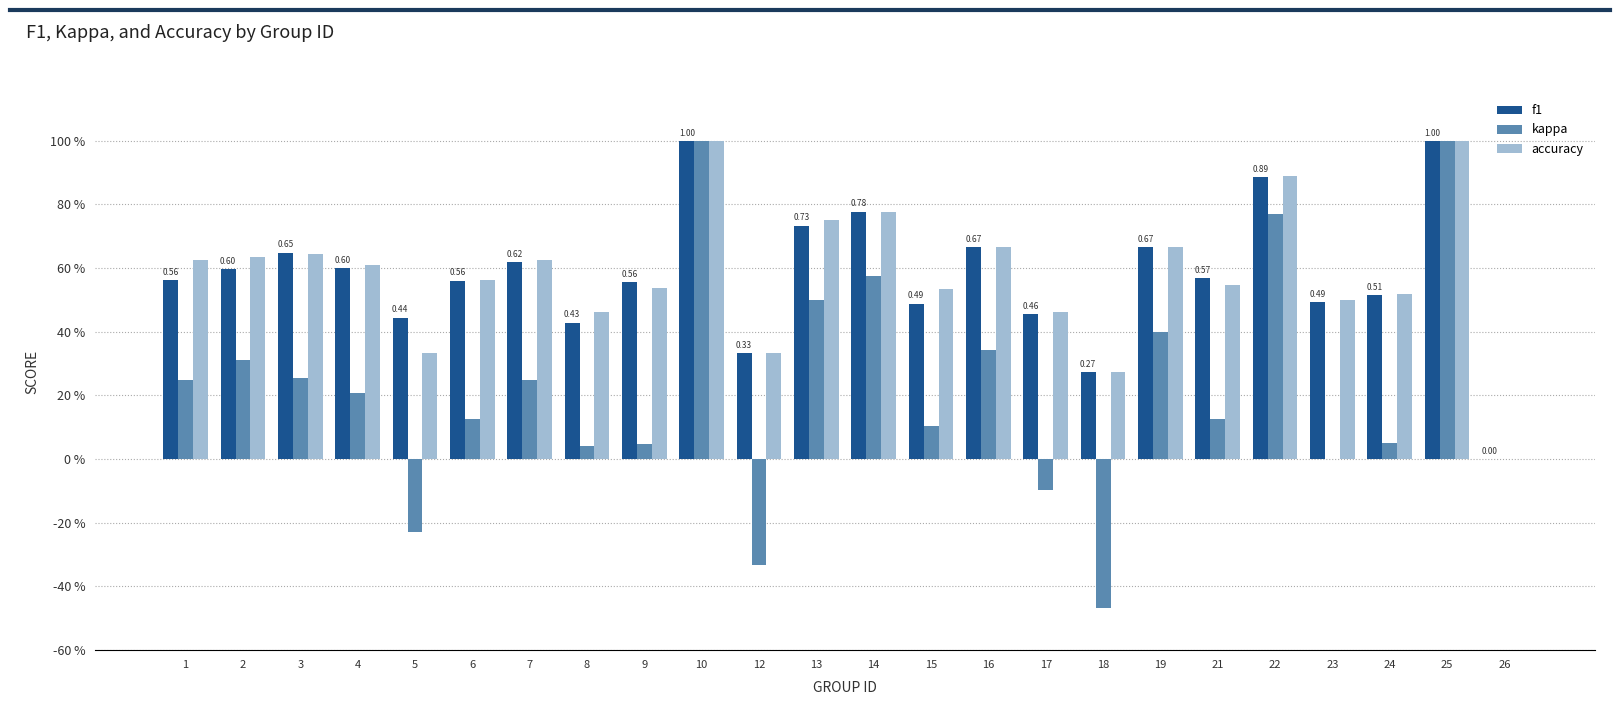

List the labels in order of accuracy value, largest first.

10, 25, 22, 14, 13, 16, 19, 3, 2, 1, 7, 4, 6, 21, 9, 15, 24, 23, 8, 17, 5, 12, 18, 26